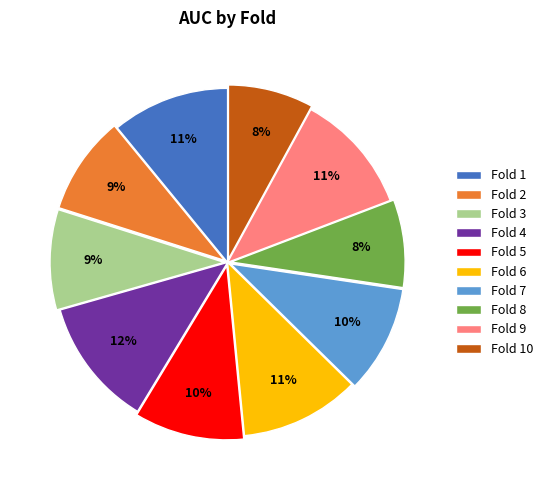

Do Fold 10 and Fold 9 together represent more than half of the pie?

No